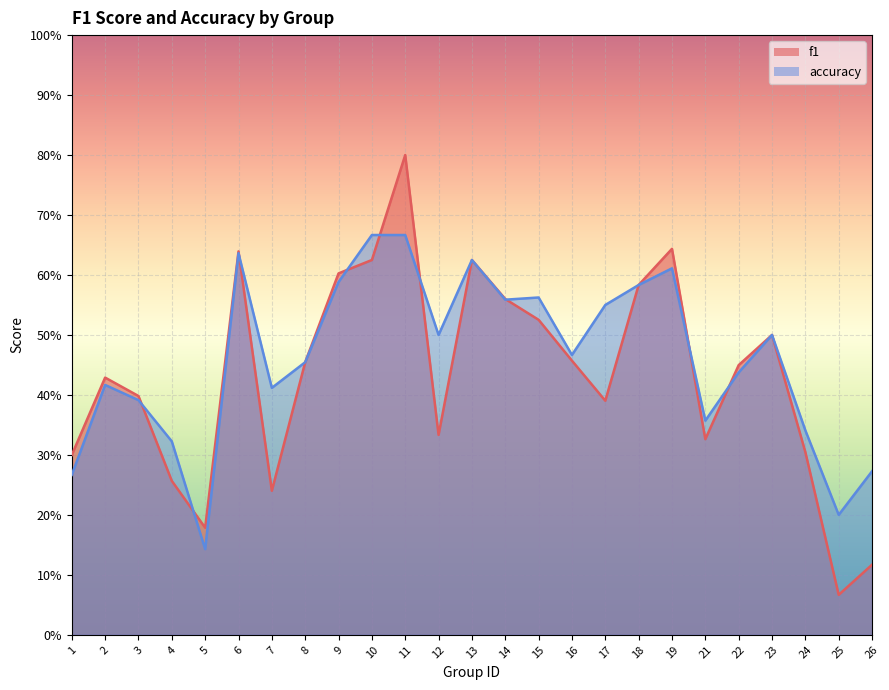

True or false: accuracy has a value of 0.1 at 5.

True